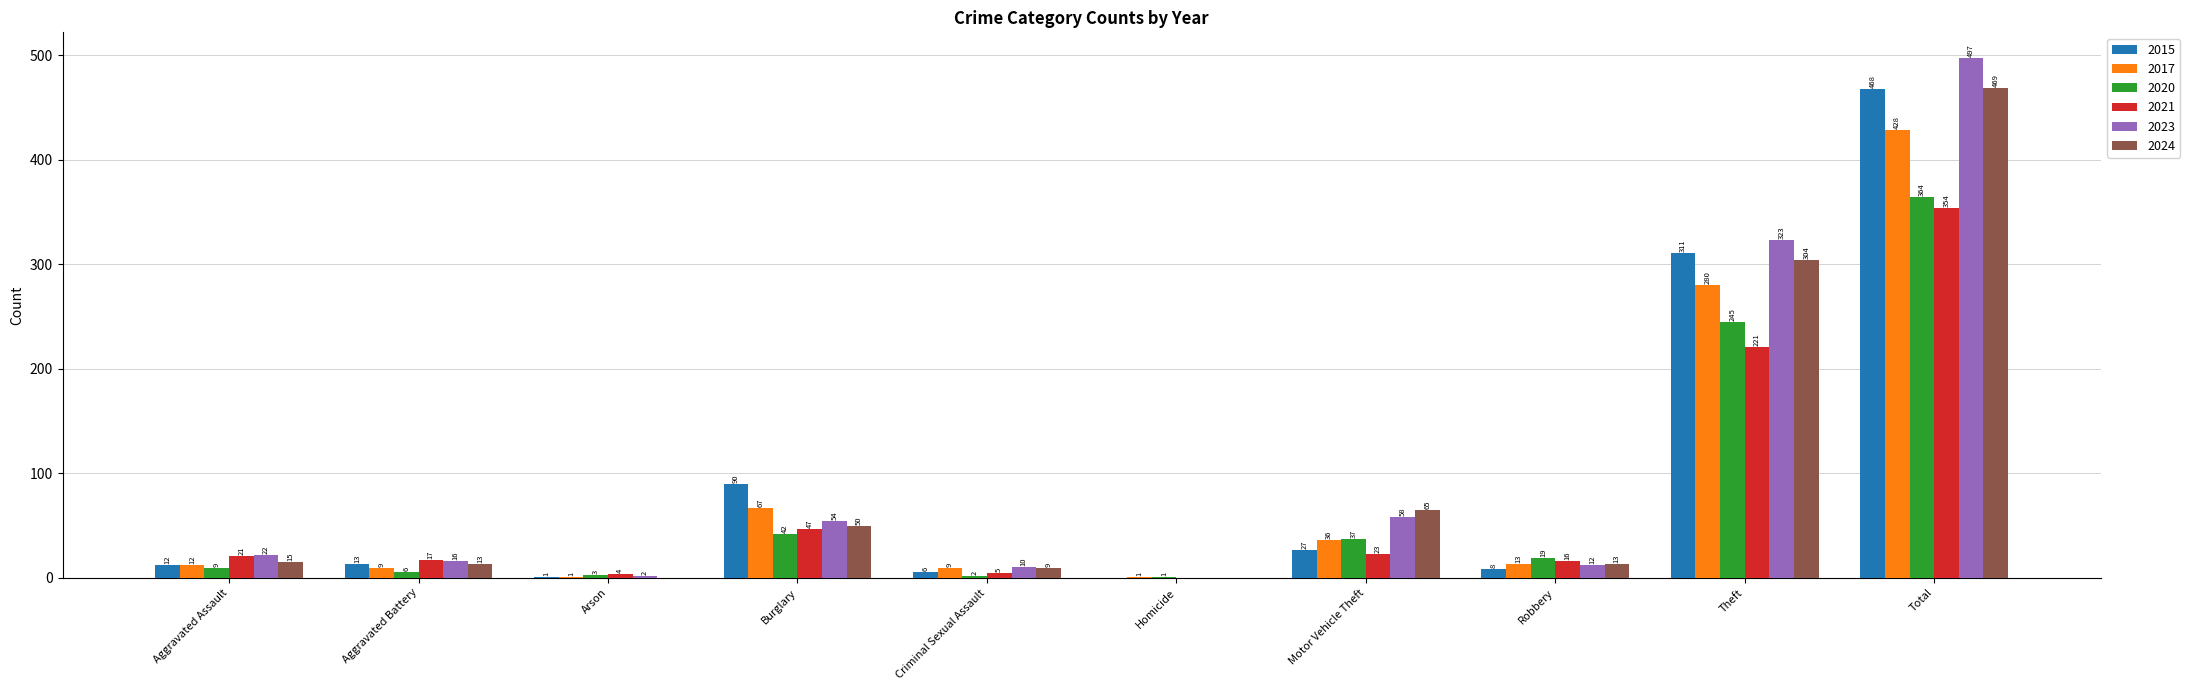

How many groups of bars are there?

10